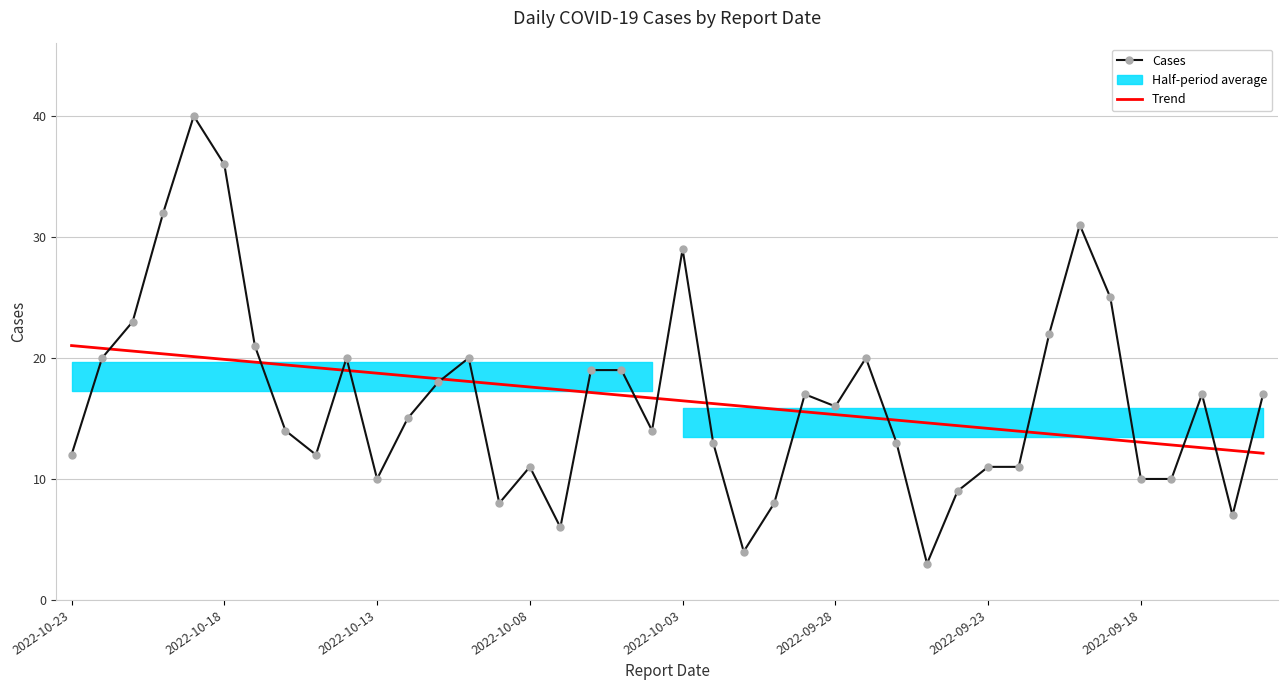

What is the highest value of the Trend series?

21.0